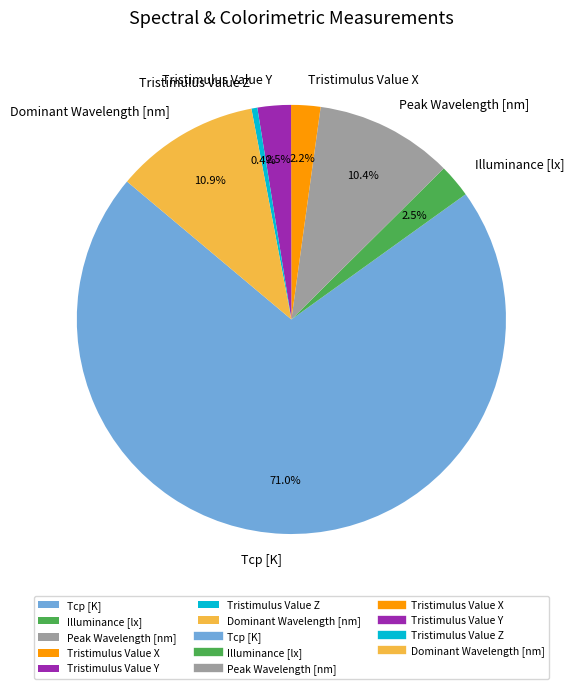

Which has a higher value, Dominant Wavelength [nm] or Peak Wavelength [nm]?

Dominant Wavelength [nm]